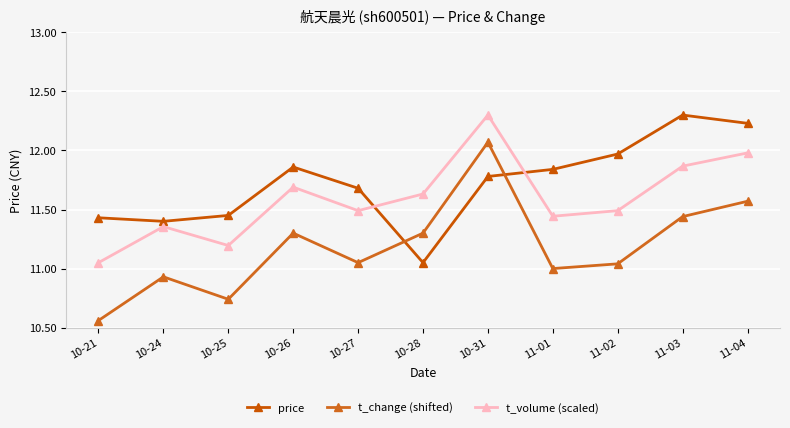

Is the value of t_volume (scaled) at 11-02 greater than the value of price at 11-02?

No